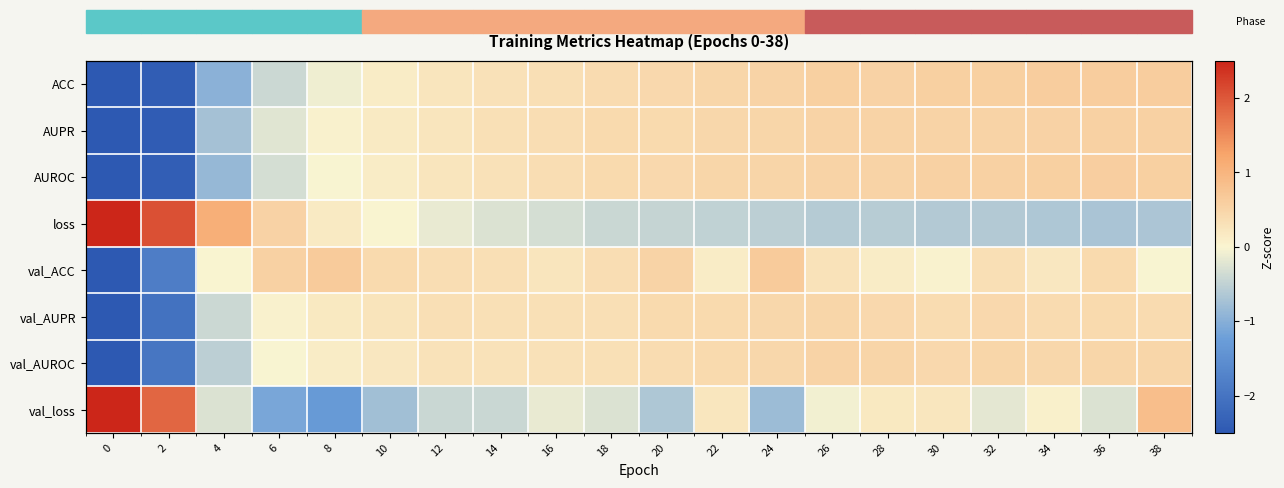

At which label is loss closest to 1?

4